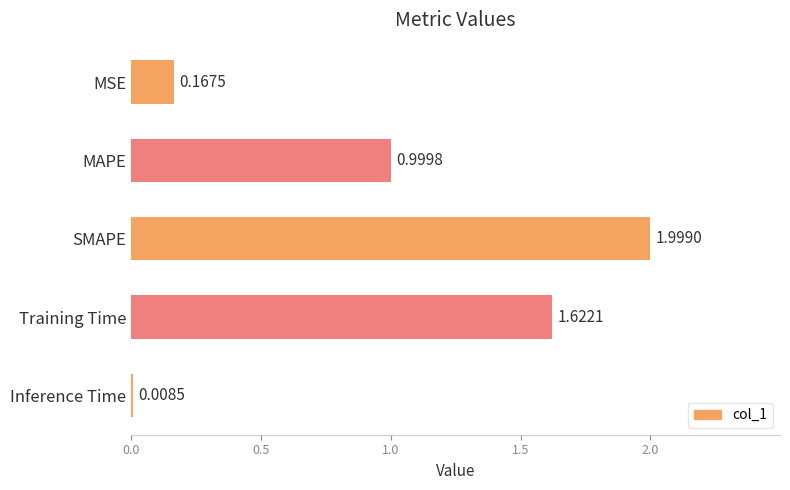

What is the average value?

1.0